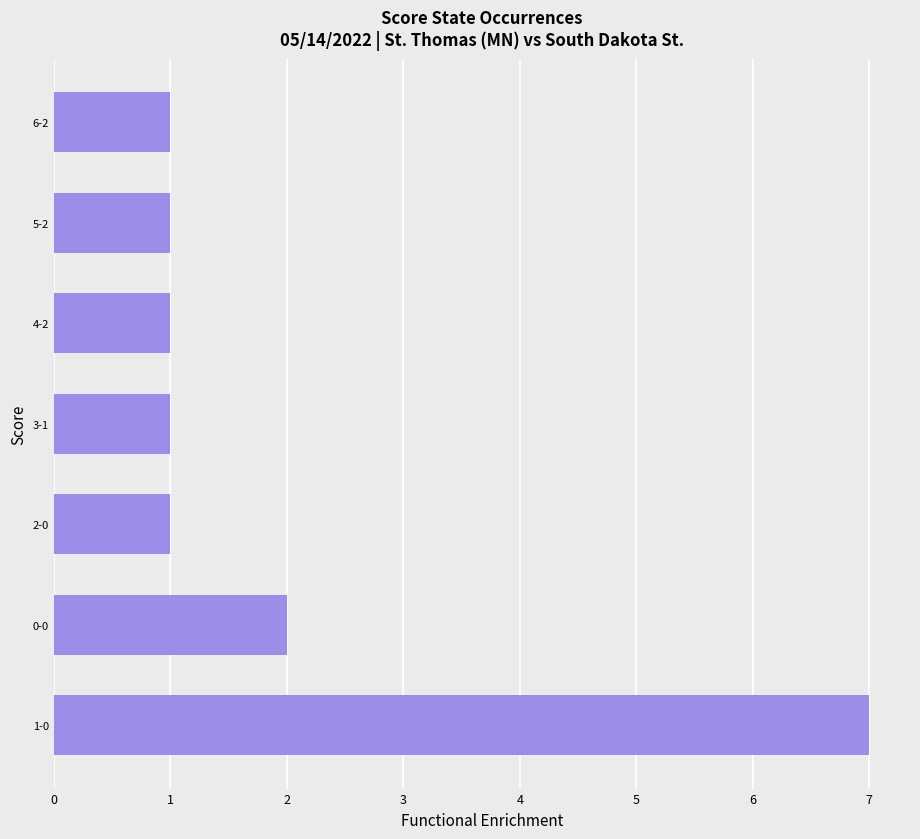

Reading bottom to top, extract all data points from this chart.

7	2	1	1	1	1	1